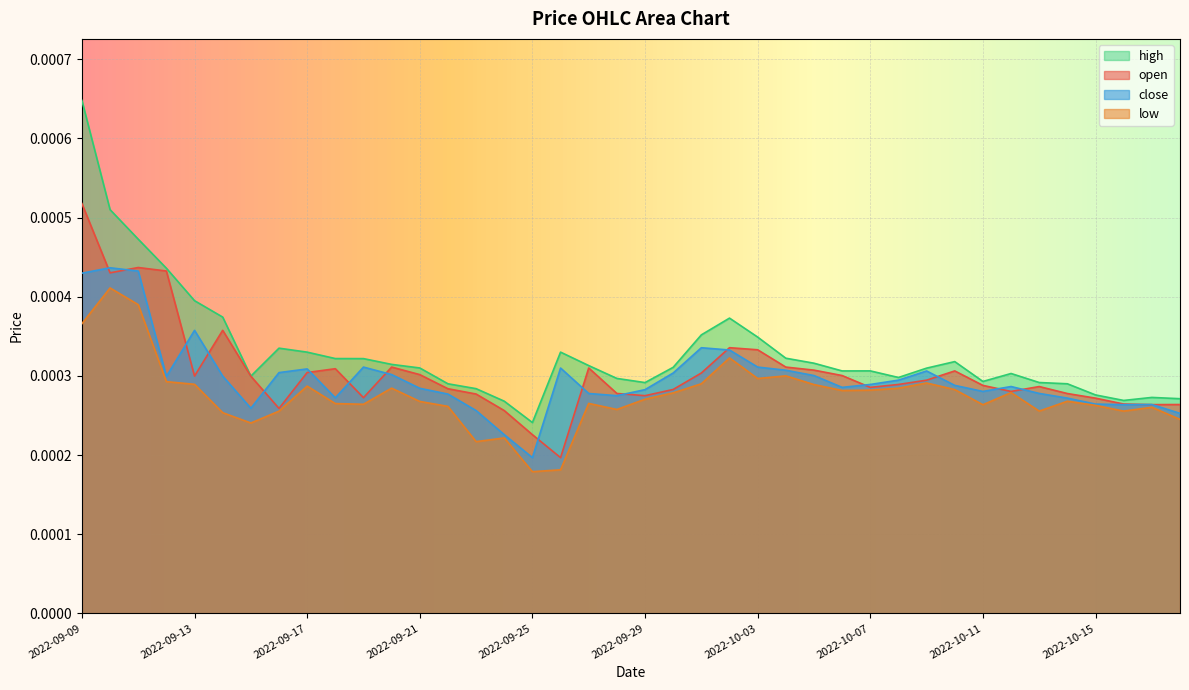

How many lines are shown in the chart?

4